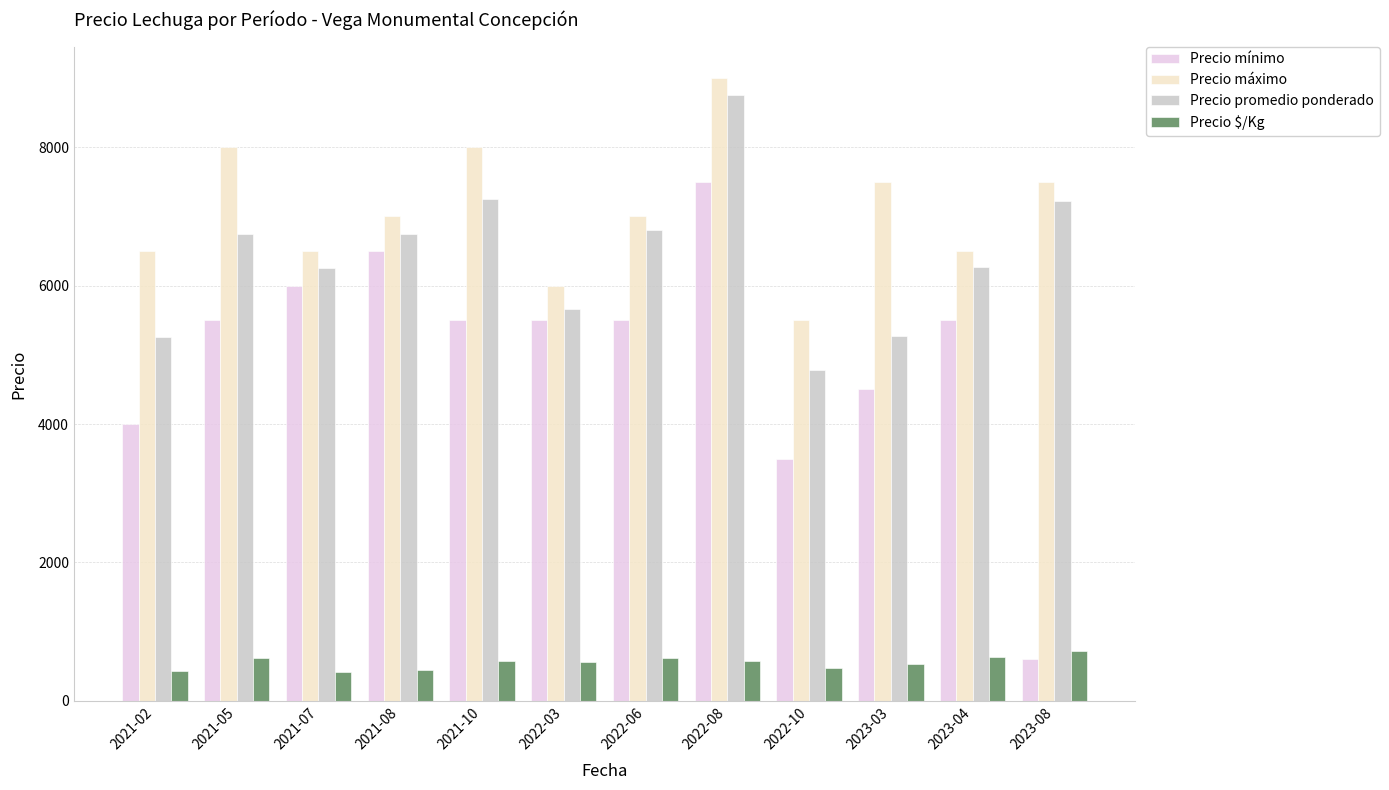

Rank the series at 2023-03 from highest to lowest value.

Precio máximo, Precio promedio ponderado, Precio mínimo, Precio $/Kg